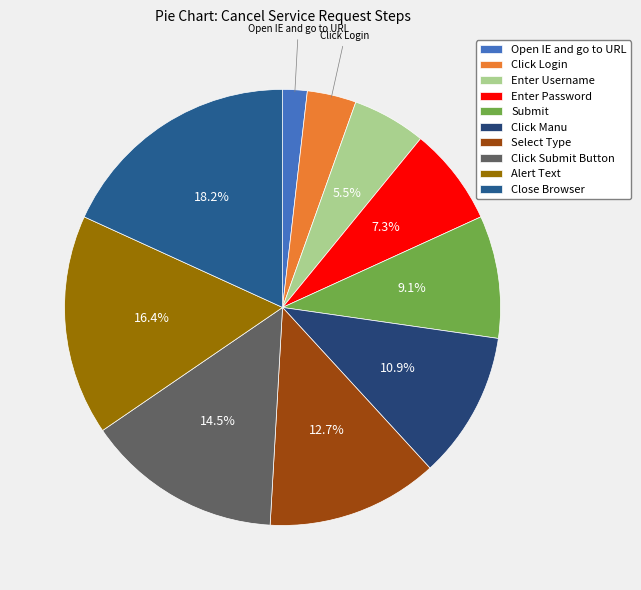

True or false: Click Manu accounts for 11% of the total.

True